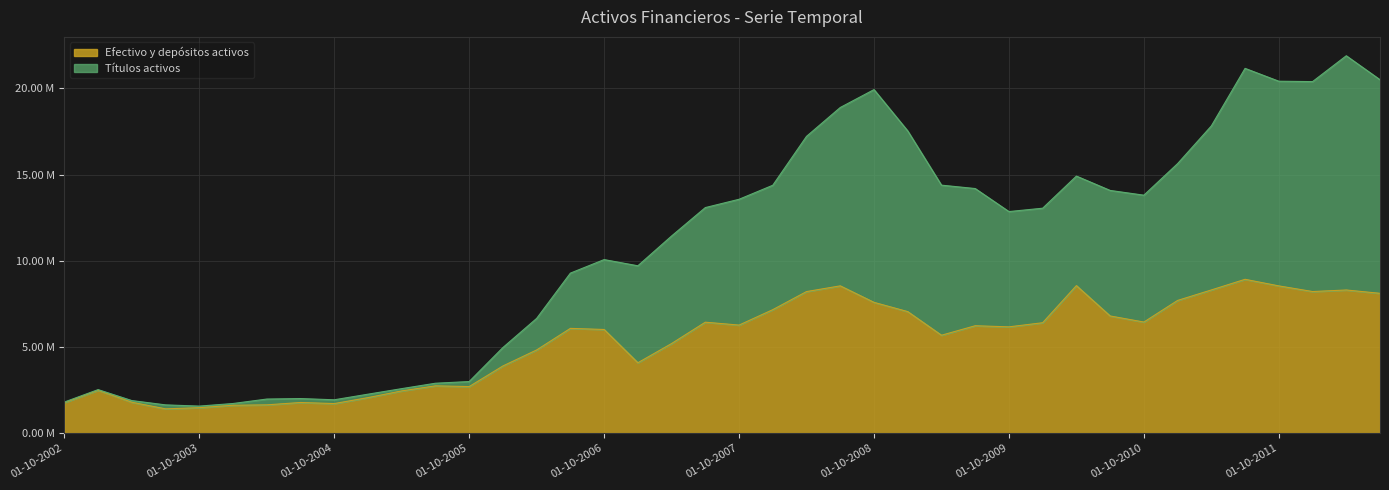

List the labels in order of Efectivo y depósitos activos value, largest first.

01-07-2011, 01-04-2010, 01-07-2008, 01-10-2011, 01-04-2011, 01-04-2012, 01-01-2012, 01-04-2008, 01-07-2012, 01-01-2011, 01-10-2008, 01-01-2008, 01-01-2009, 01-07-2010, 01-10-2010, 01-07-2007, 01-01-2010, 01-10-2007, 01-07-2009, 01-10-2009, 01-07-2006, 01-10-2006, 01-04-2009, 01-04-2007, 01-04-2006, 01-01-2007, 01-01-2006, 01-07-2005, 01-10-2005, 01-01-2003, 01-04-2005, 01-01-2005, 01-04-2003, 01-07-2004, 01-10-2002, 01-10-2004, 01-04-2004, 01-01-2004, 01-10-2003, 01-07-2003